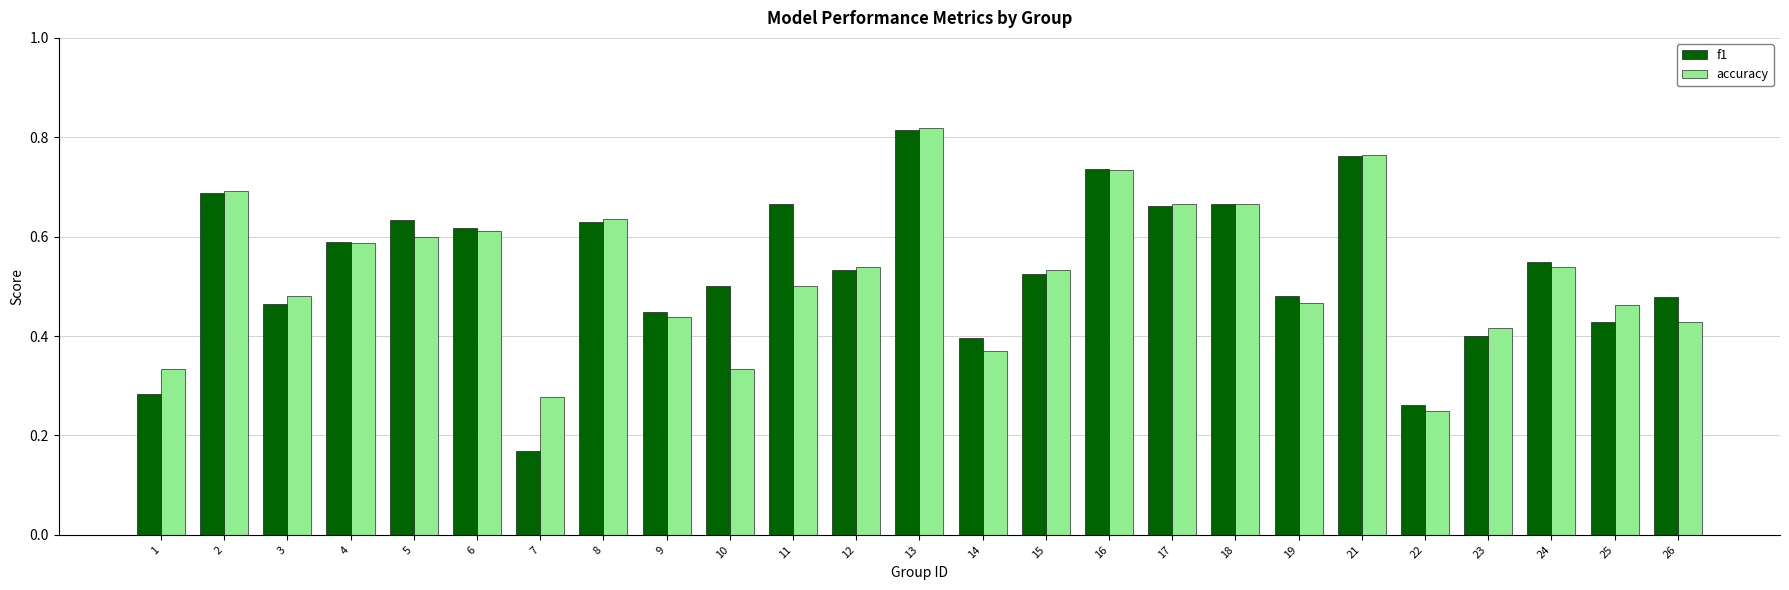

At 14, list the series in order from largest to smallest.

f1, accuracy